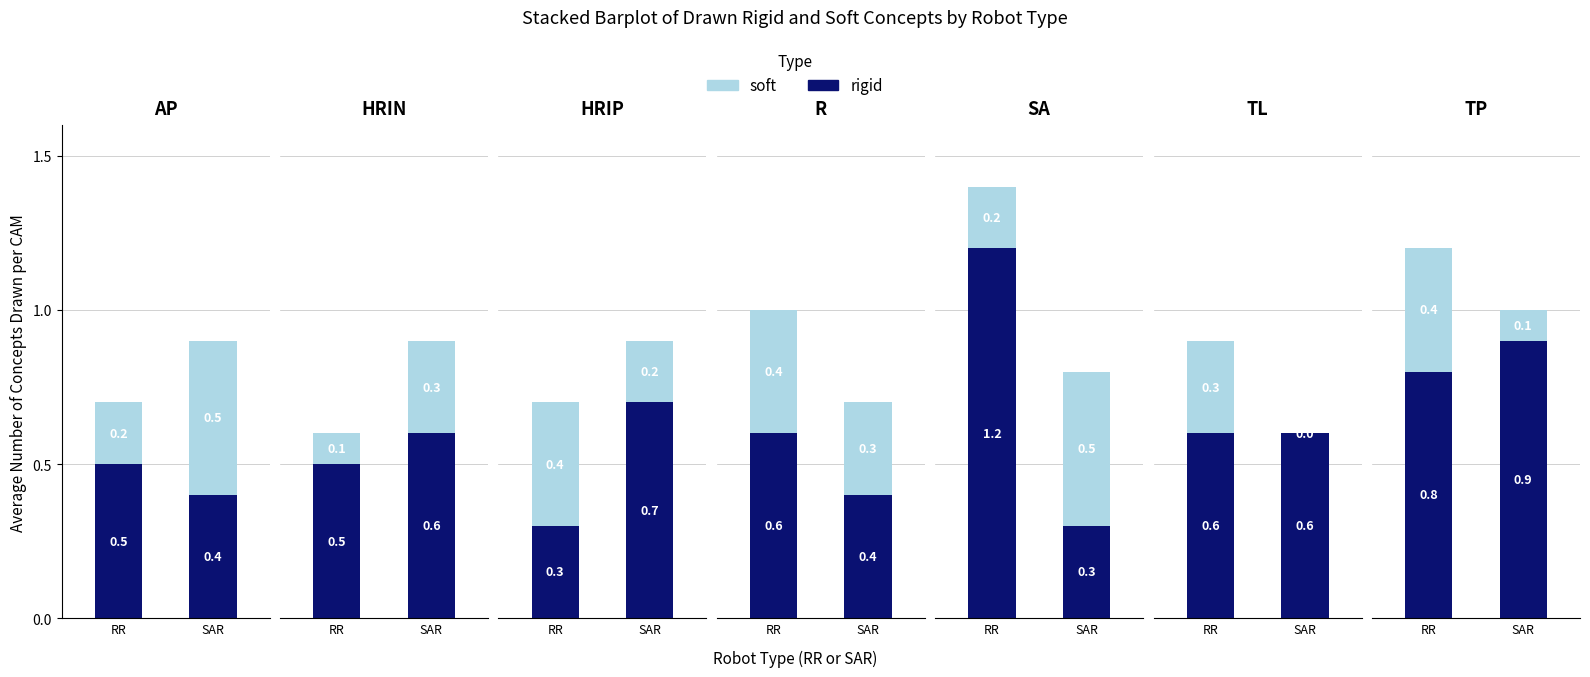

Between 2 and 11, which series saw the biggest shift?

soft